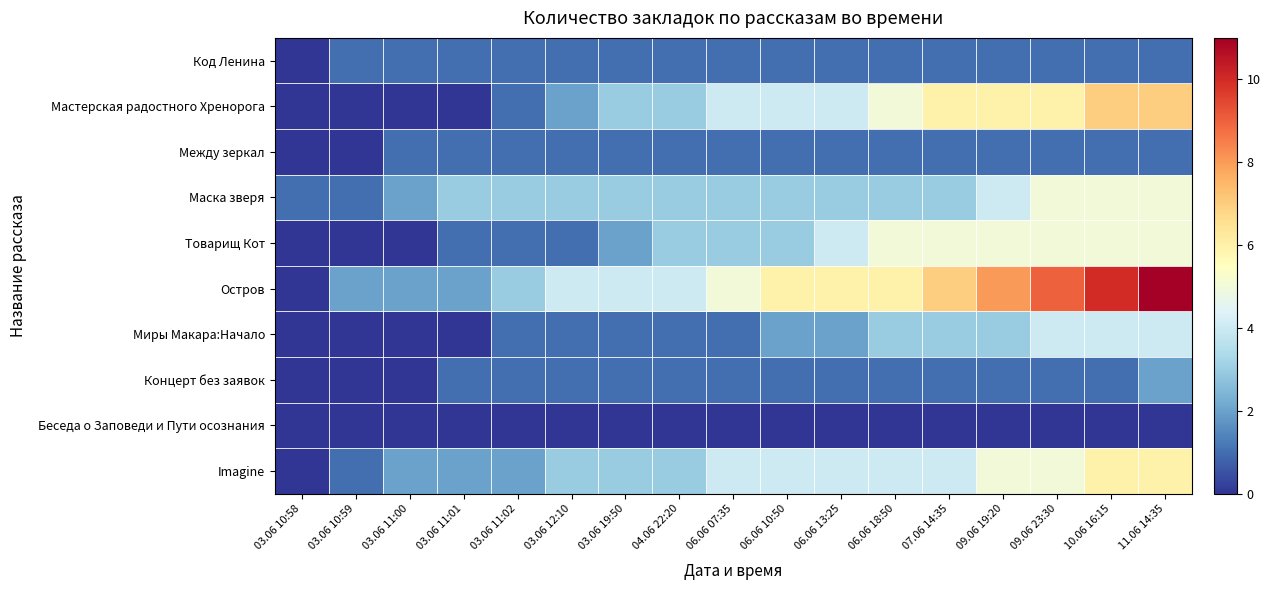

Which series has the largest range (max minus min)?

Остров